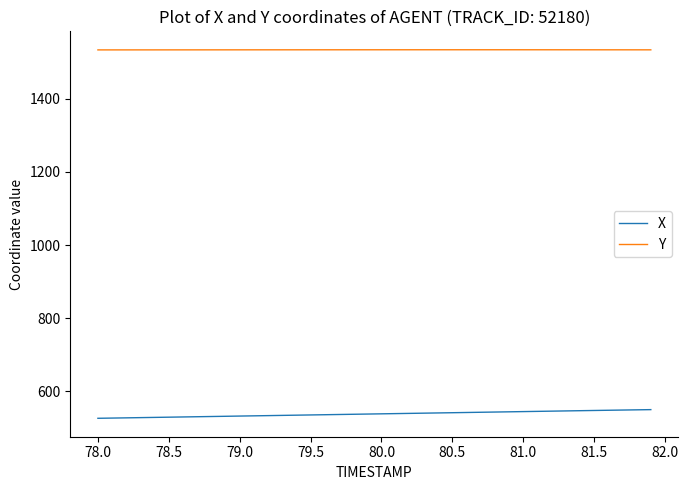

Which series has the largest total across all categories?

Y